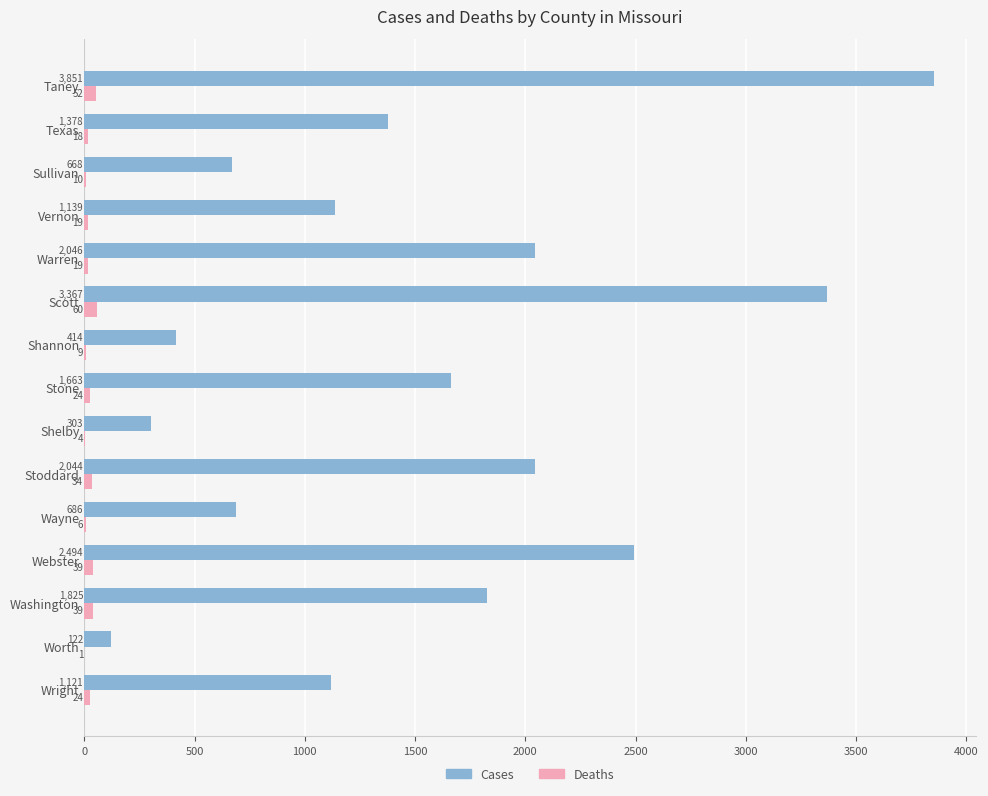

Is it true that Cases equals 5566 at Scott?

False